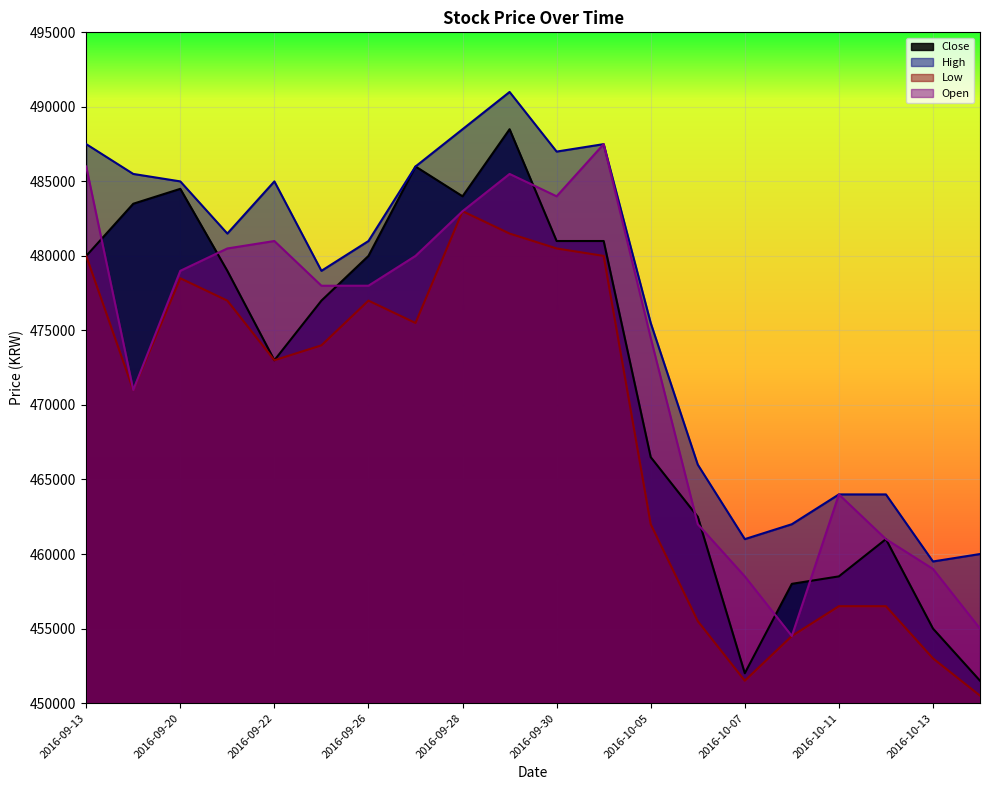

Rank the categories by Low value from lowest to highest.

2016-10-14, 2016-10-07, 2016-10-13, 2016-10-10, 2016-10-06, 2016-10-11, 2016-10-12, 2016-10-05, 2016-09-19, 2016-09-22, 2016-09-23, 2016-09-27, 2016-09-21, 2016-09-26, 2016-09-20, 2016-09-13, 2016-10-04, 2016-09-30, 2016-09-29, 2016-09-28